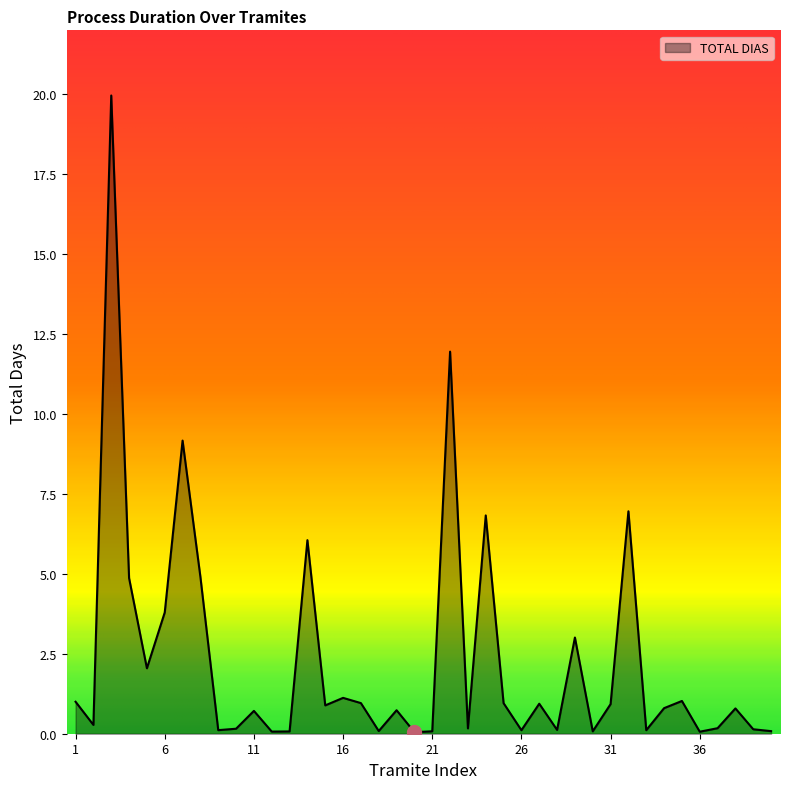

What is the maximum value shown in the chart?

20.0